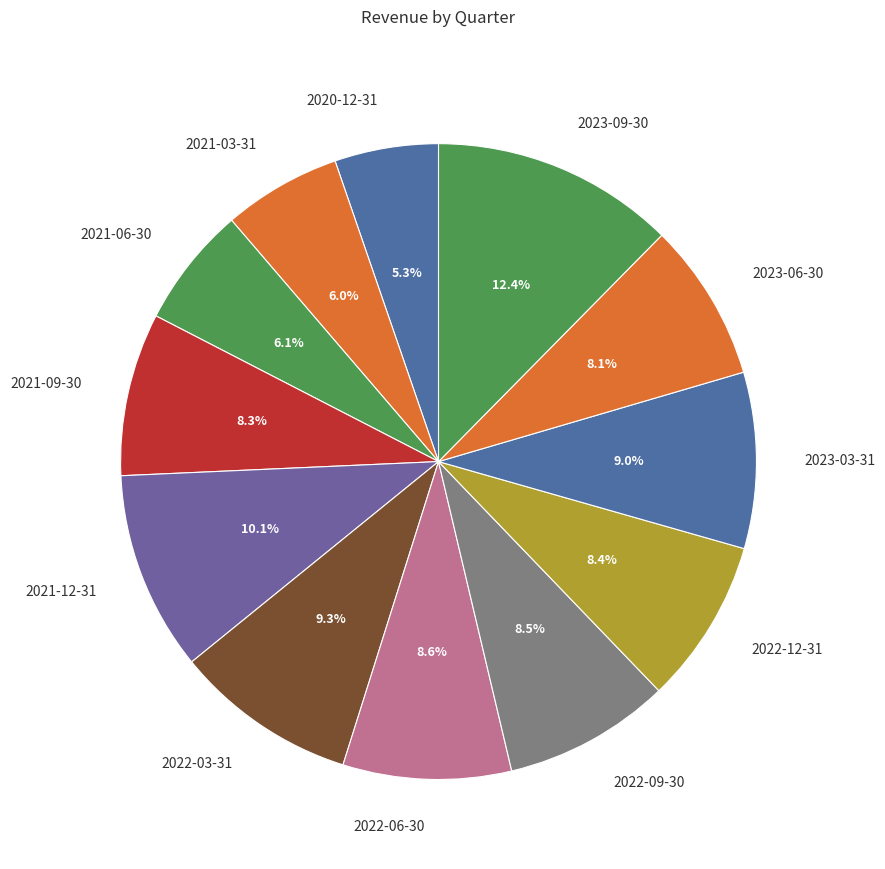

To the nearest percent, what is the combined percentage of 2022-09-30 and 2021-12-31?

19%